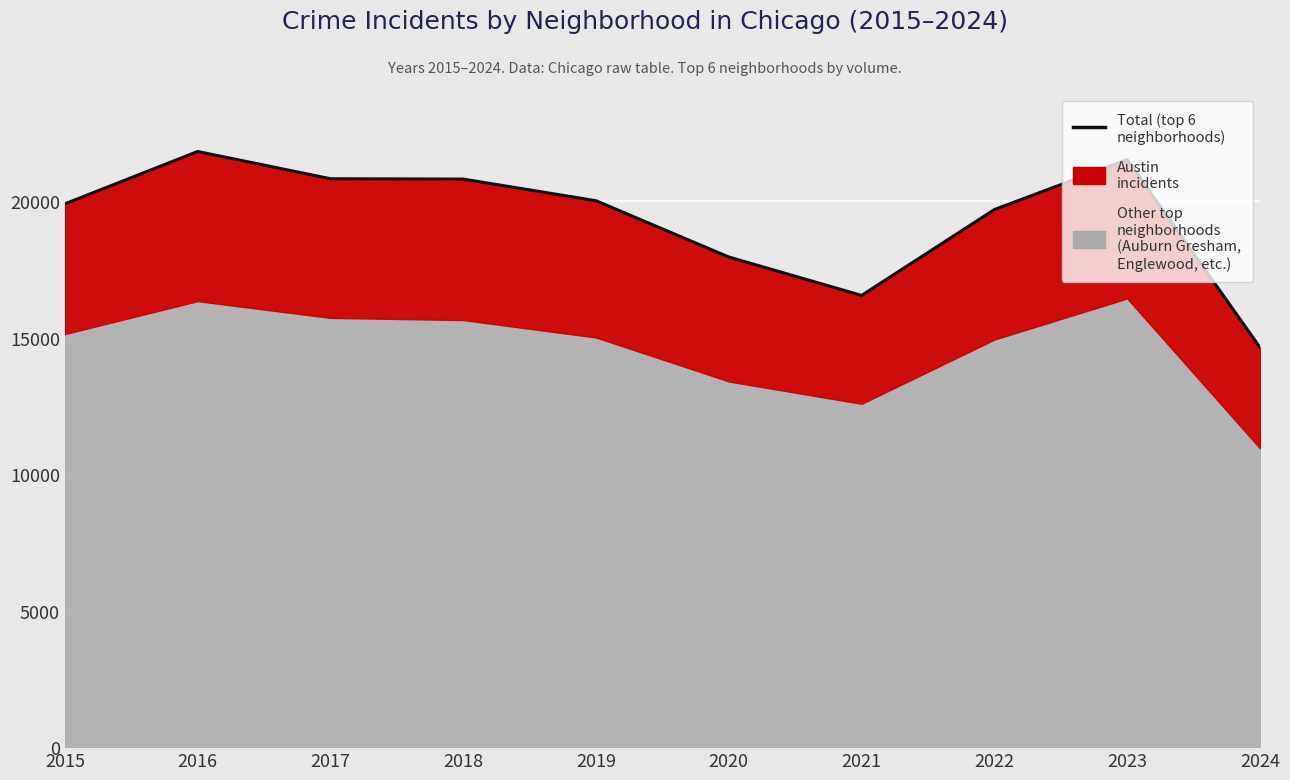

What is the minimum value shown in the chart?

14640